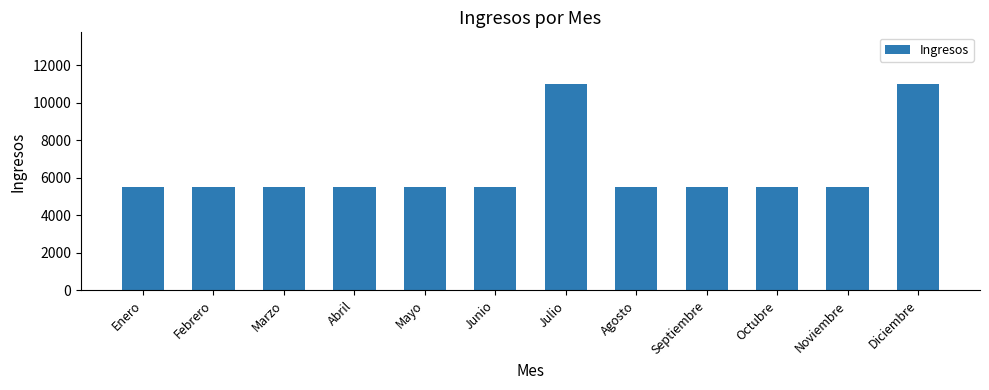

How many series are shown in this chart?

1